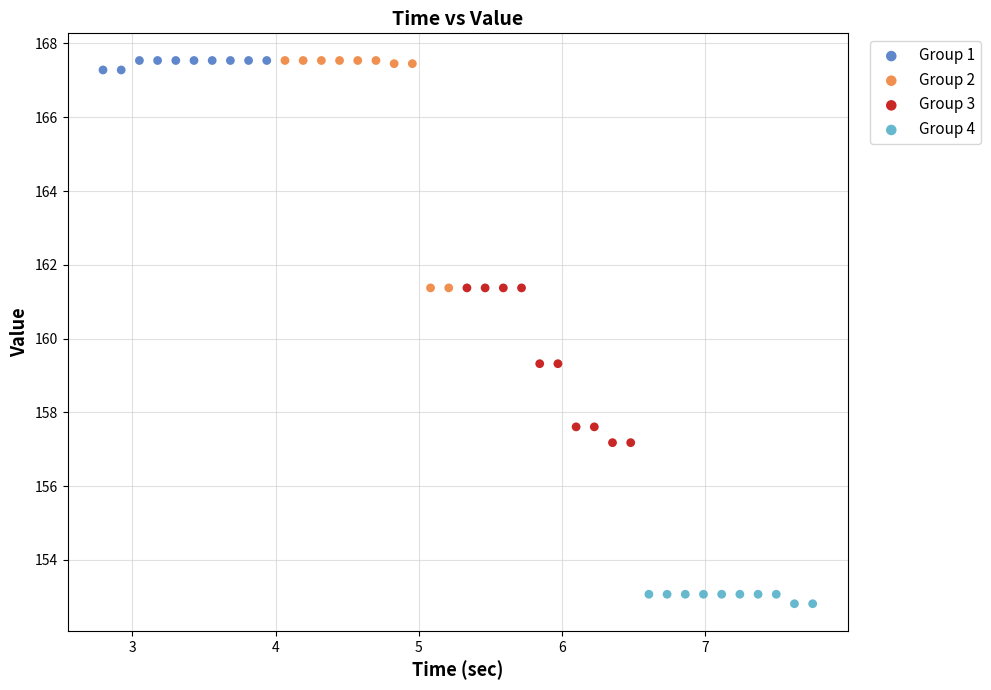

Which series contains the lowest Y value?

Group 4